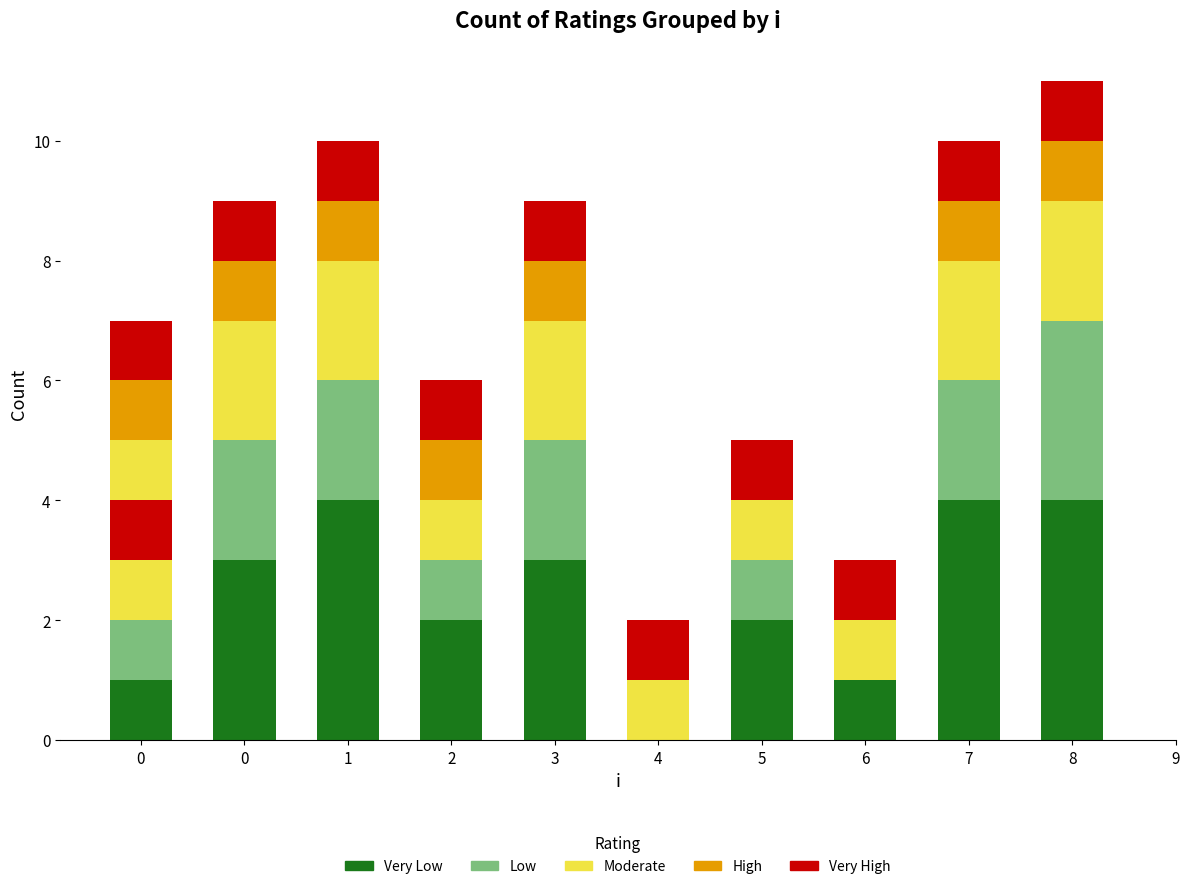

Is the value of High at 7 greater than the value of Low at 7?

No